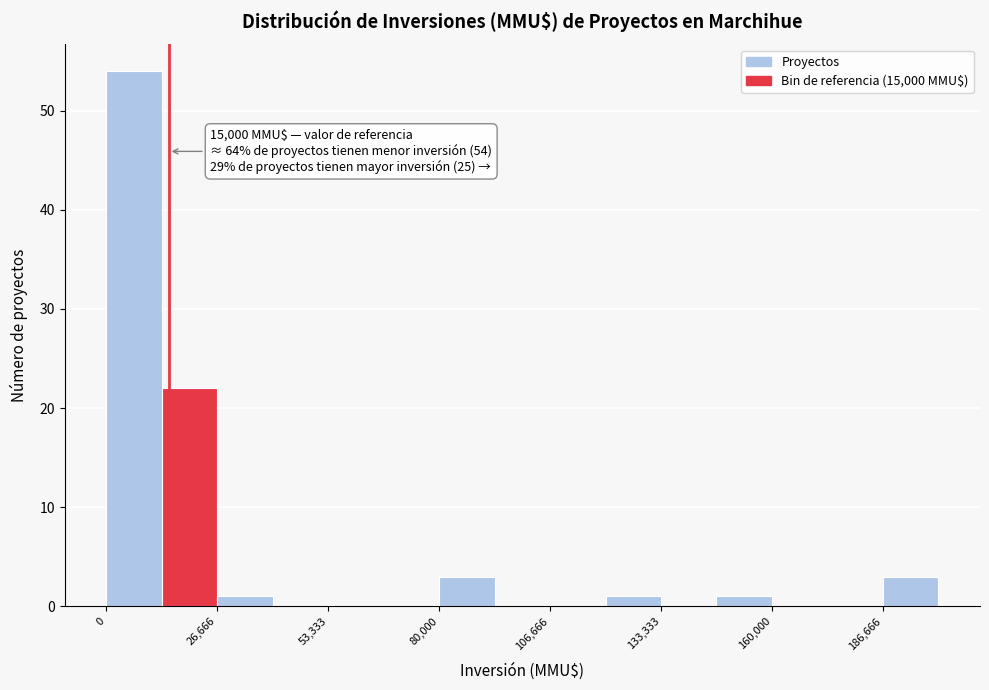

Read against the x-axis, roughly where is the centre of the tallest bar?

5000